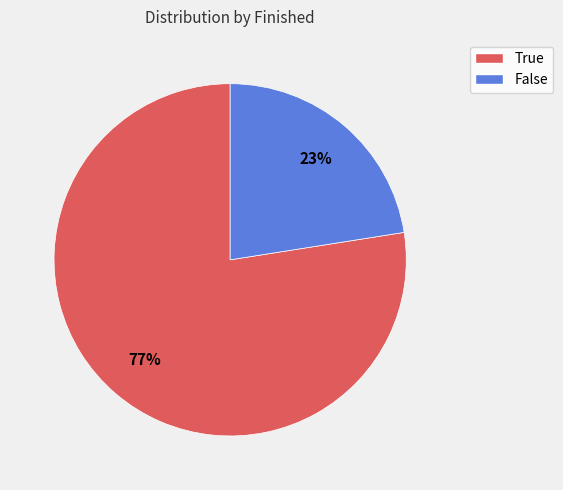

To the nearest percent, what is the combined percentage of False and True?

100%